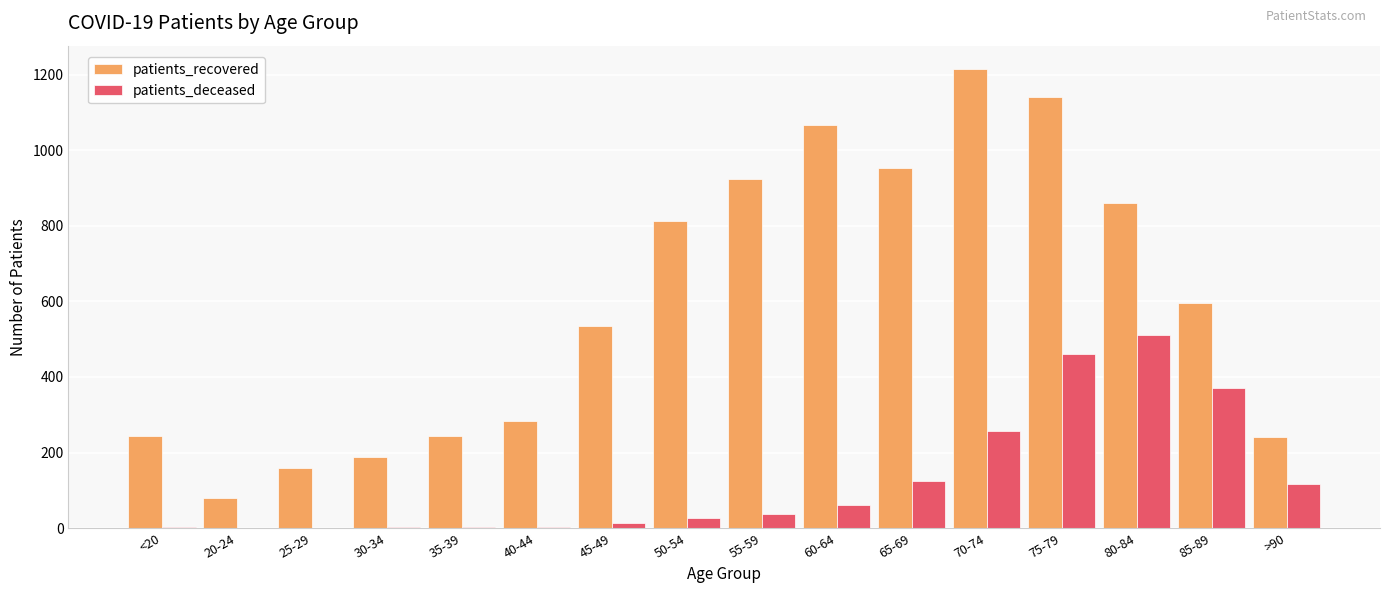

What is the total value across all series at 20-24?

81